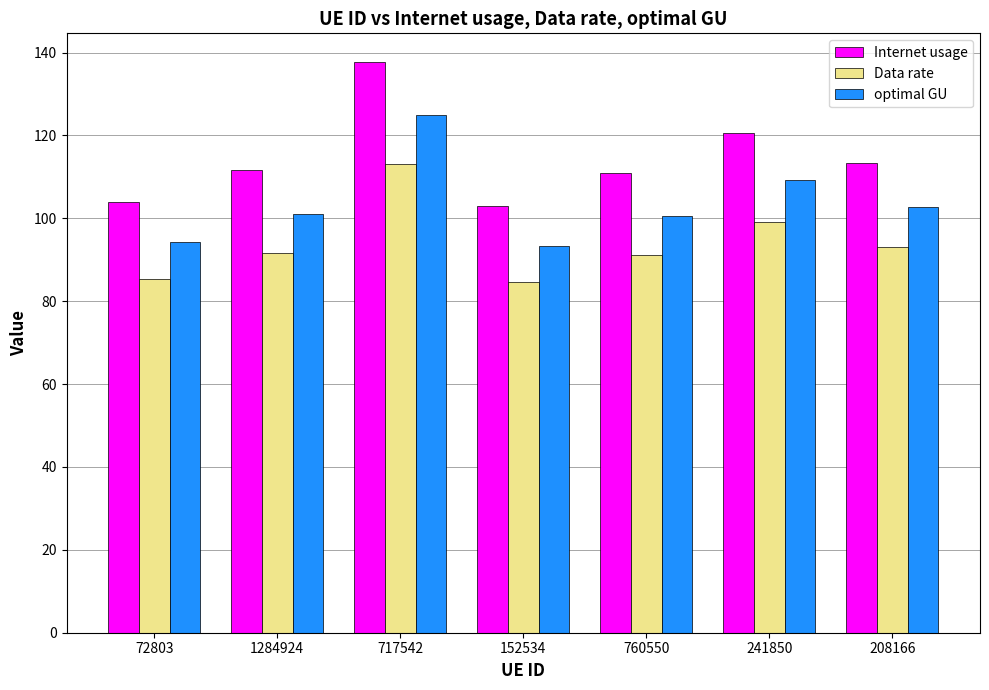

What is the lowest value of the Data rate series?

84.6